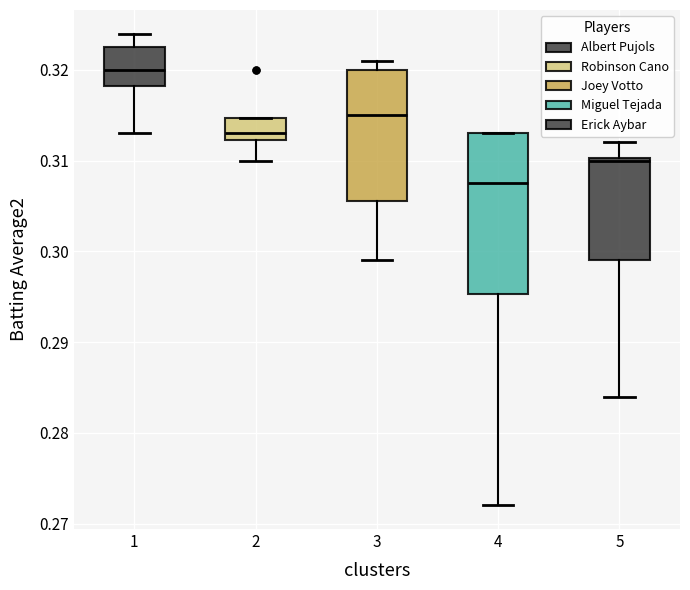

Reading left to right, transcribe this box plot: for each box, give where its median line is, the range the box spans, and where its two whiskers end, as read against the y-axis. The values are not printed on the chart, so give them approximately, as read against the axis.

1: median 0.320, box 0.318 to 0.323, whiskers 0.313 to 0.324
2: median 0.313, box 0.312 to 0.315, whiskers 0.310 to 0.315
3: median 0.315, box 0.306 to 0.320, whiskers 0.299 to 0.321
4: median 0.308, box 0.295 to 0.313, whiskers 0.272 to 0.313
5: median 0.310, box 0.299 to 0.310, whiskers 0.284 to 0.312